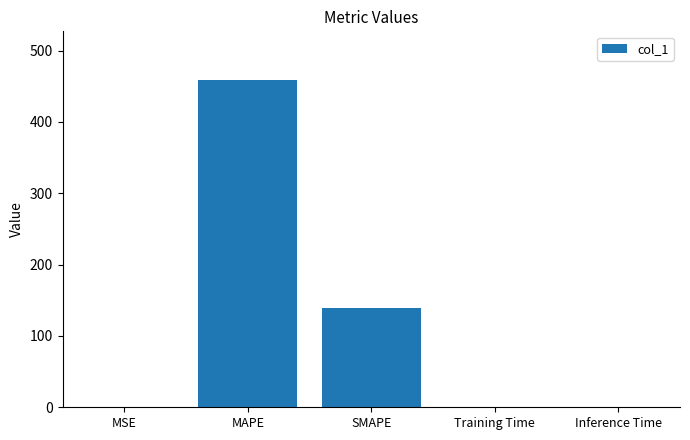

Which category has the highest value across all series?

MAPE